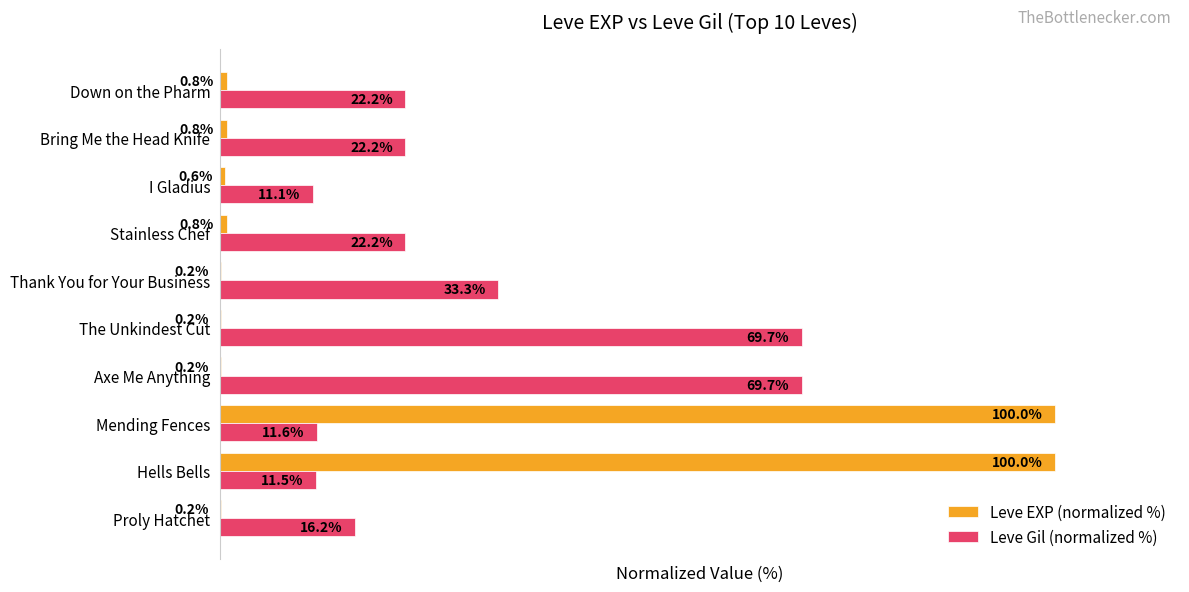

At which label is Leve Gil (normalized %) closest to 40?

Thank You for Your Business